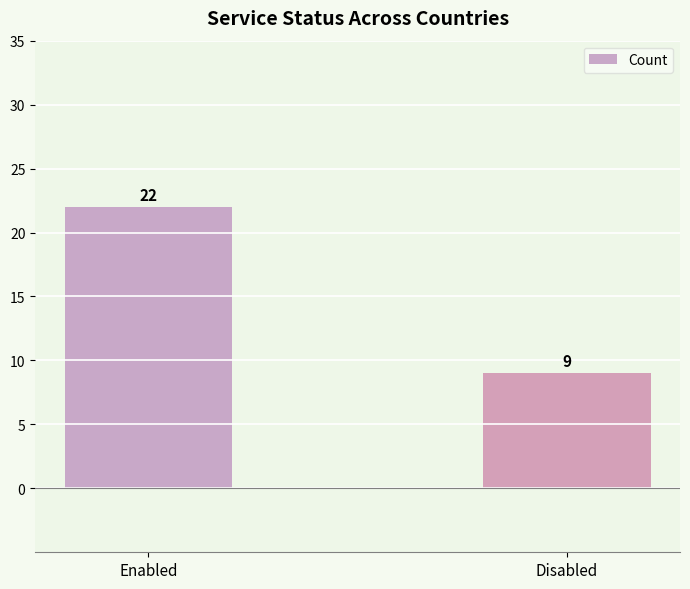

Count the number of data series in this chart.

1